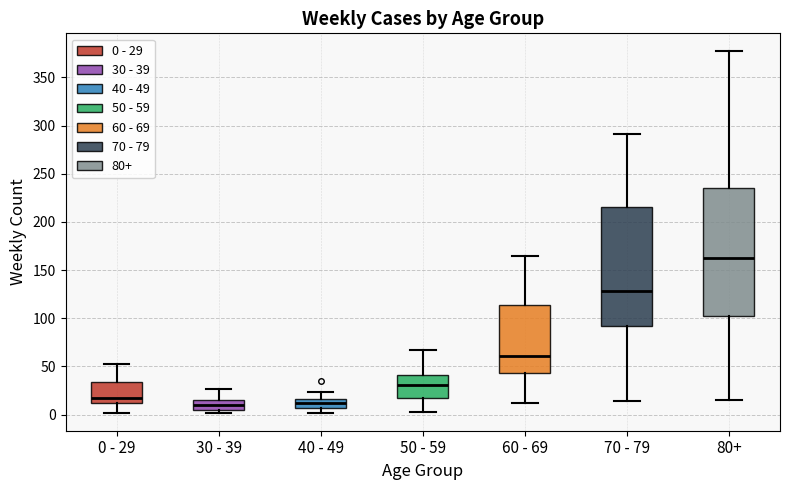

Where is the lower edge of the box for 70 - 79 on the y-axis? The values are not printed on the chart, so give them approximately, as read against the axis.

90